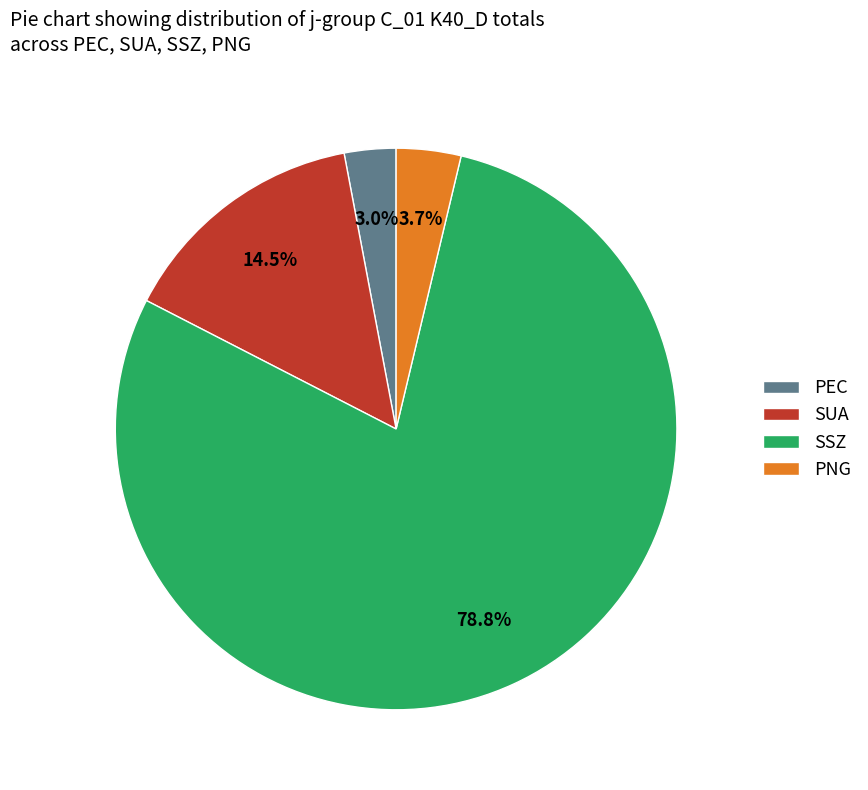

What percentage is NOT represented by SUA?

85.5%